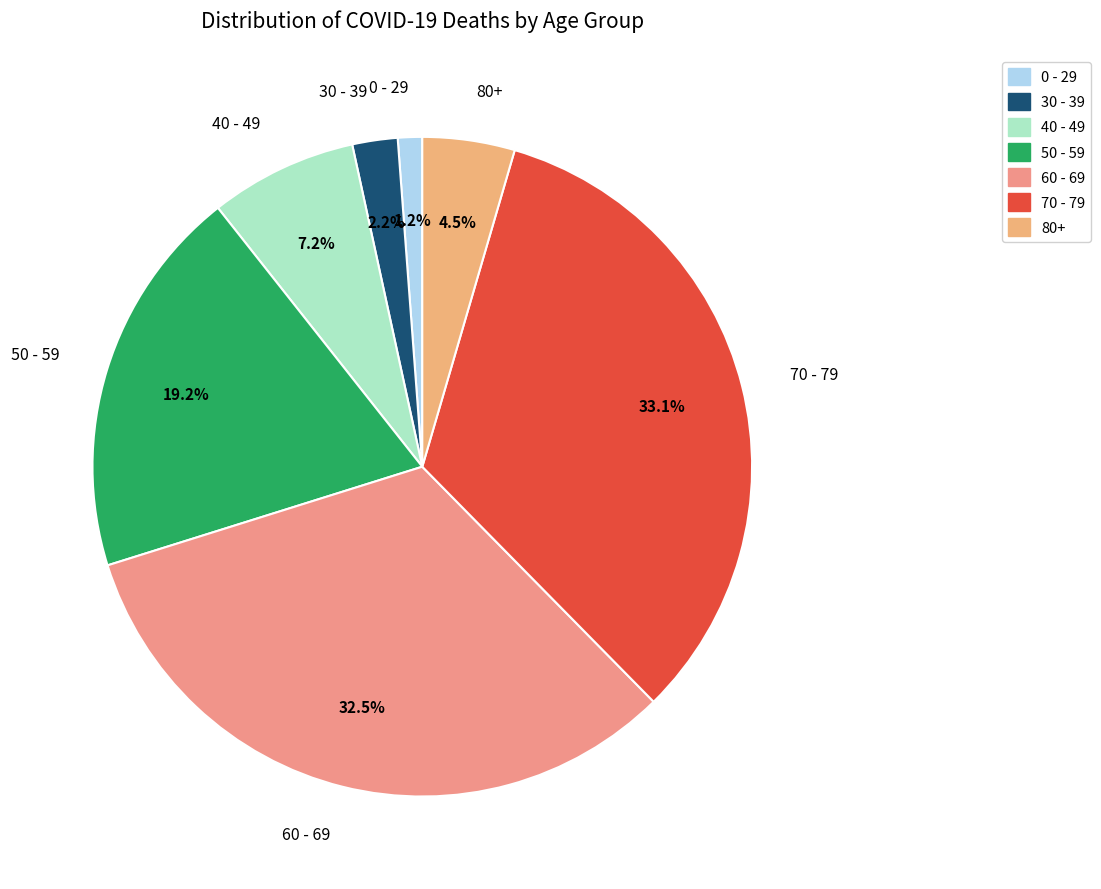

Does any single category account for the majority?

No